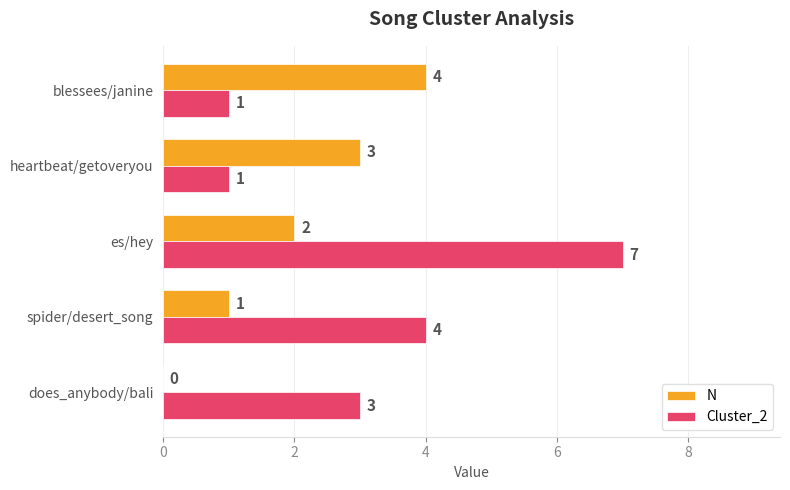

Which label corresponds to the largest value in the chart?

es/hey